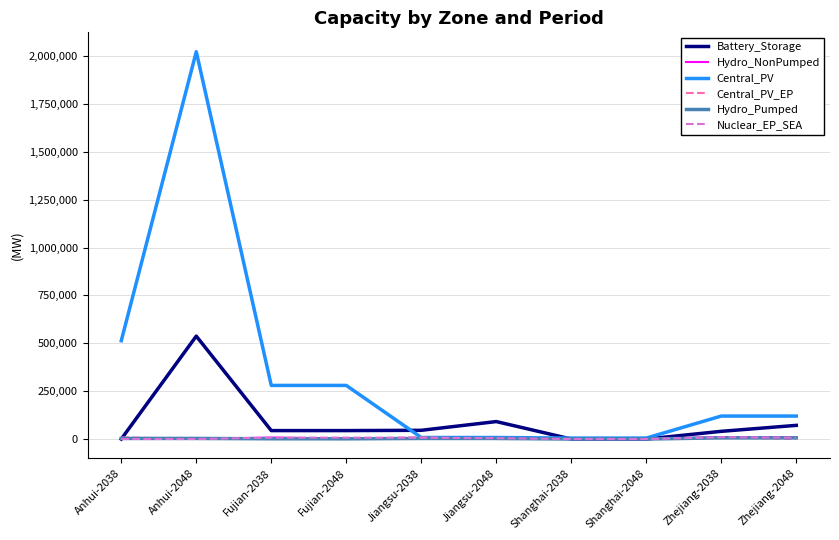

Which series has the largest total across all categories?

Central_PV